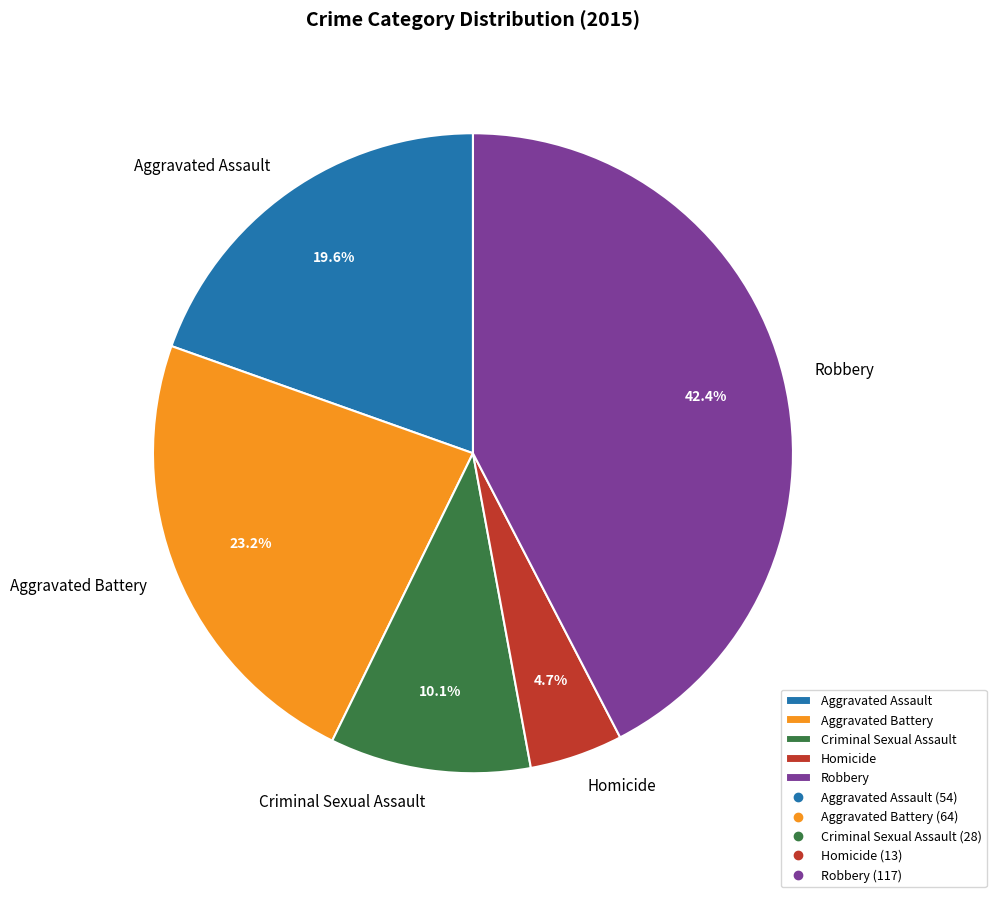

Count the number of slices in the pie.

5